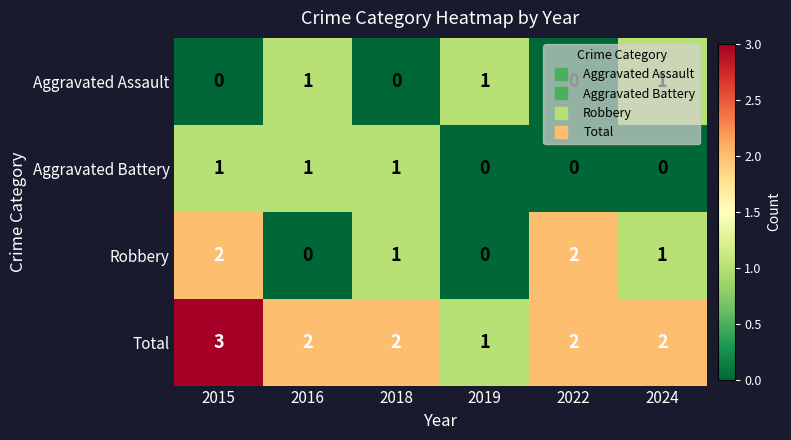

Which series has the largest total across all categories?

Total